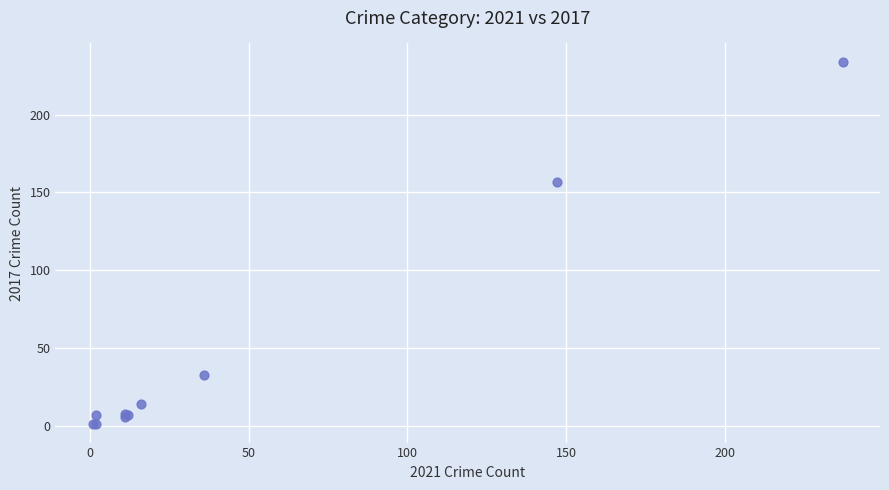

What Y value in the scatter plot is closest to 117?

157